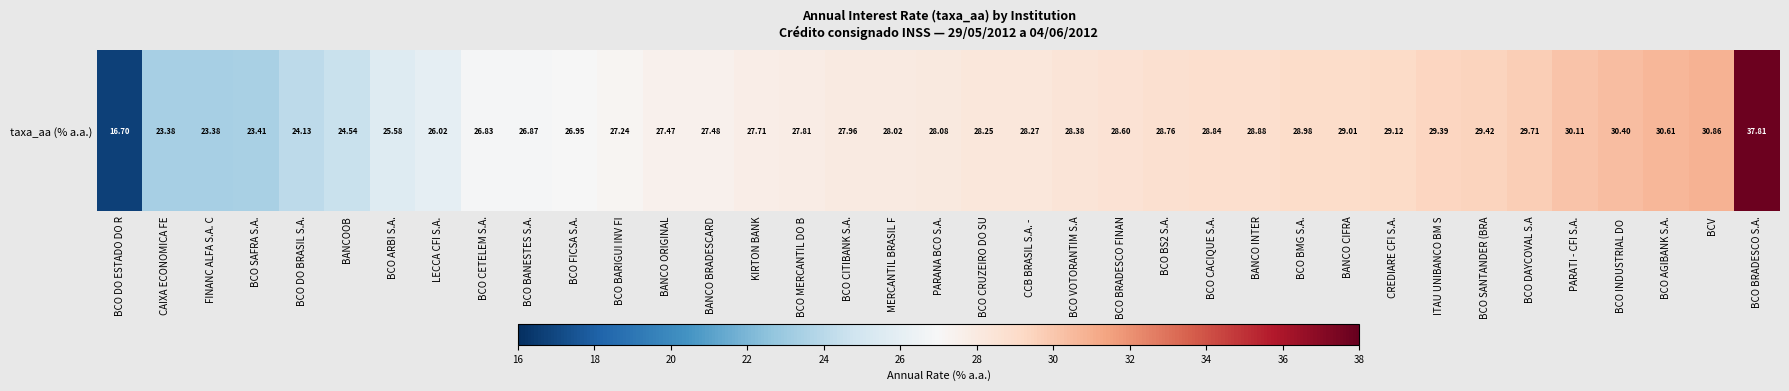

Where does the data first go above 28?

MERCANTIL BRASIL F